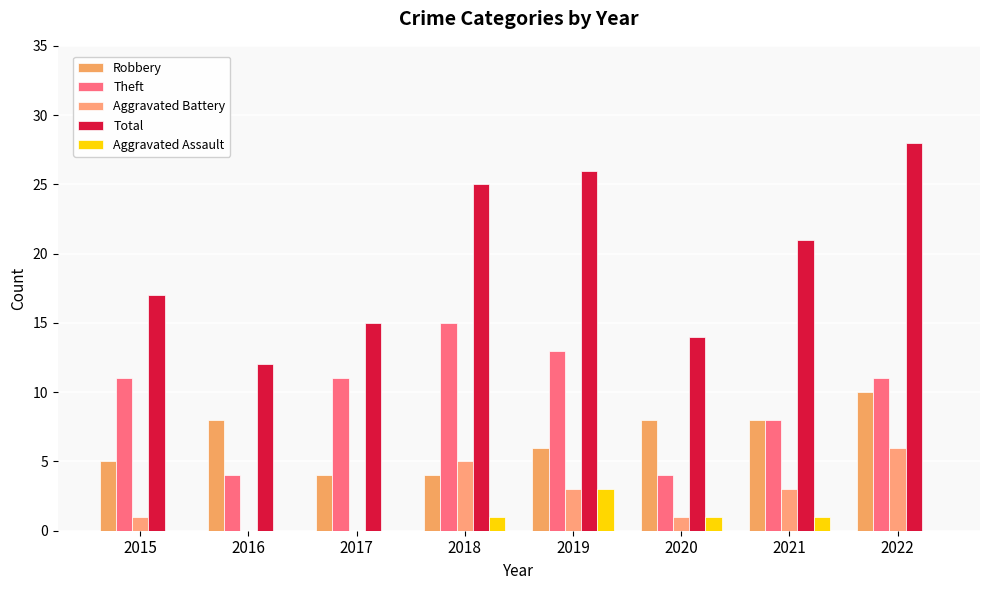

How many groups of bars are there?

8